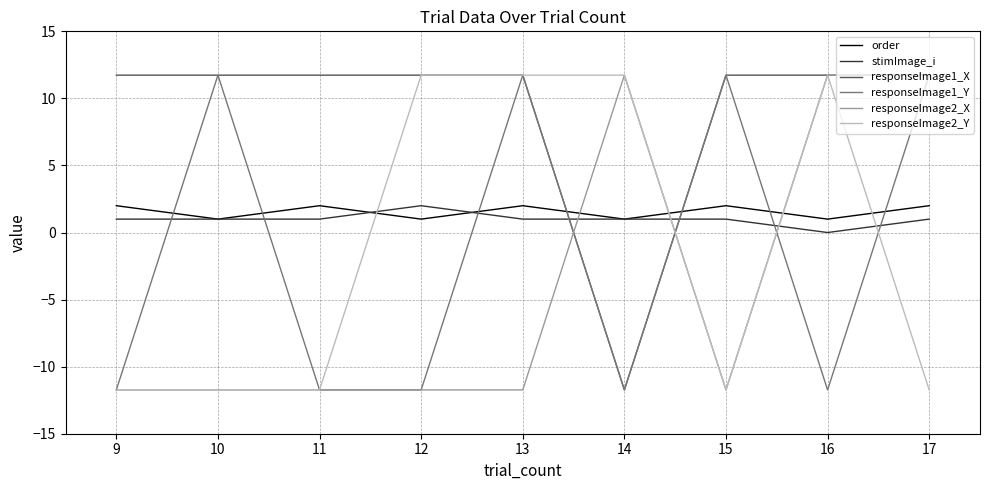

How many lines are shown in the chart?

6